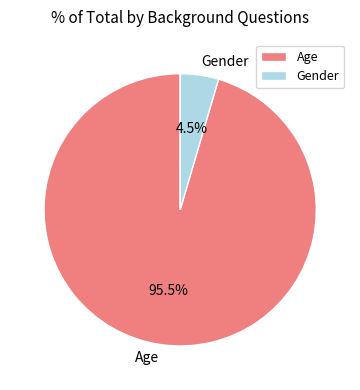

How many slices are in this pie chart?

2